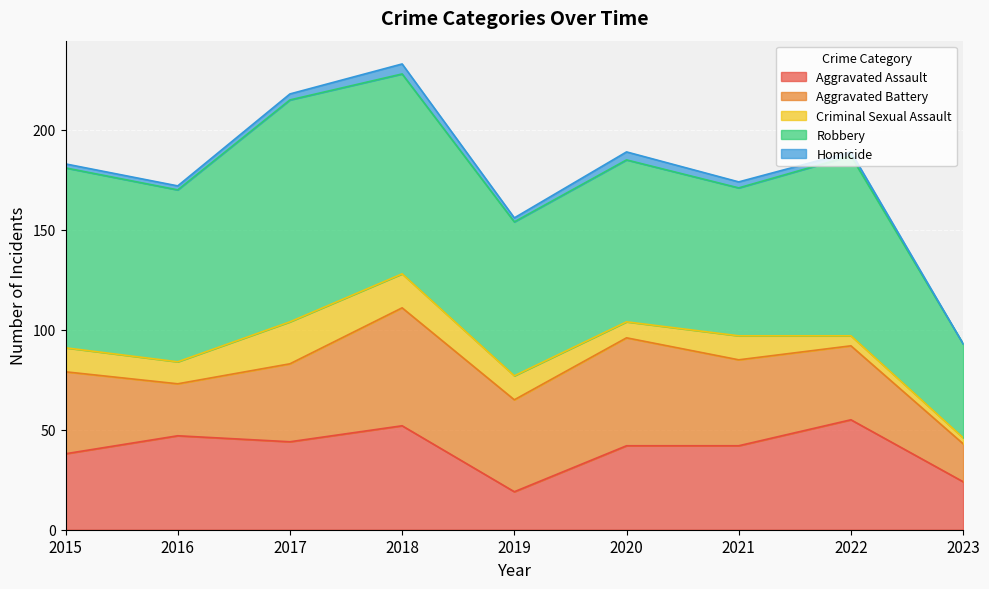

Which series changed the most between 2016 and 2018?

Aggravated Battery